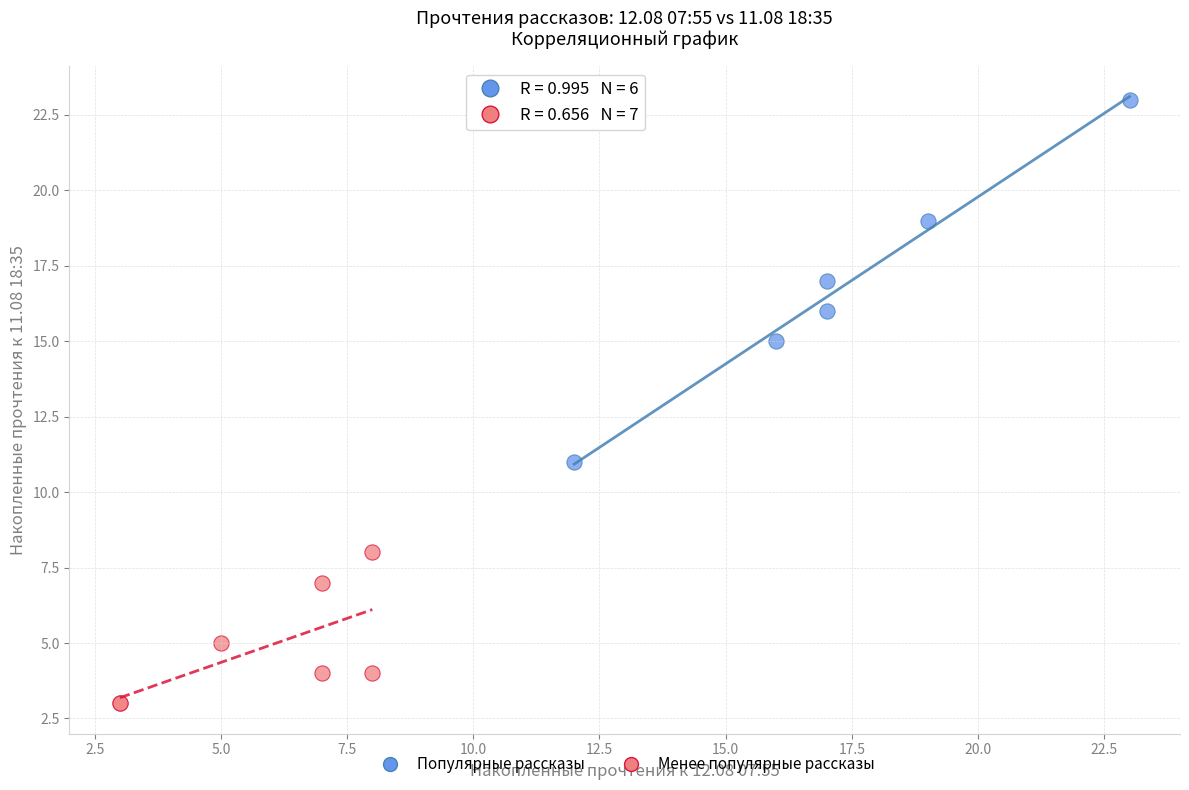

Which series reaches the minimum Y coordinate?

Менее популярные рассказы